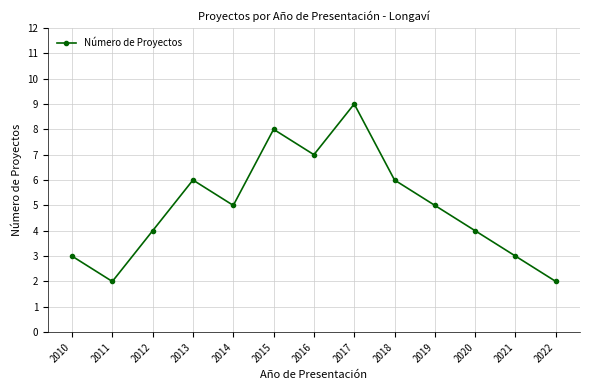

What value does the data have at 2022?

2